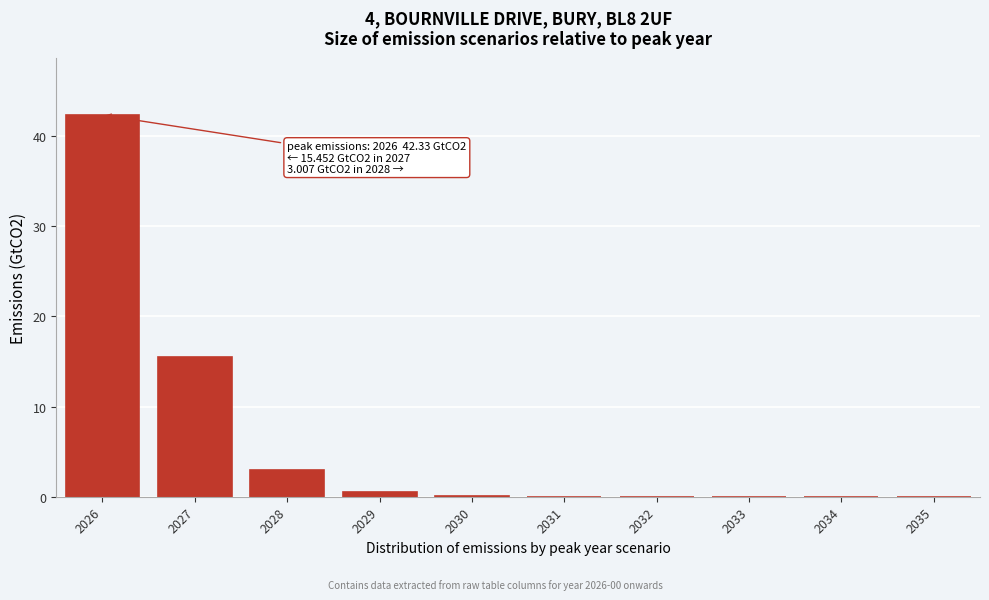

Which category has the highest value across all series?

2026